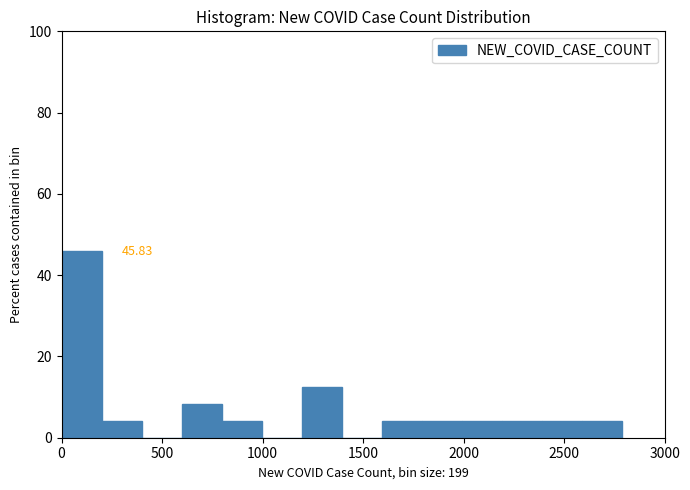

Around what value on the x-axis is the tallest bar? Give the approximate position of its centre, as read against the axis.

100